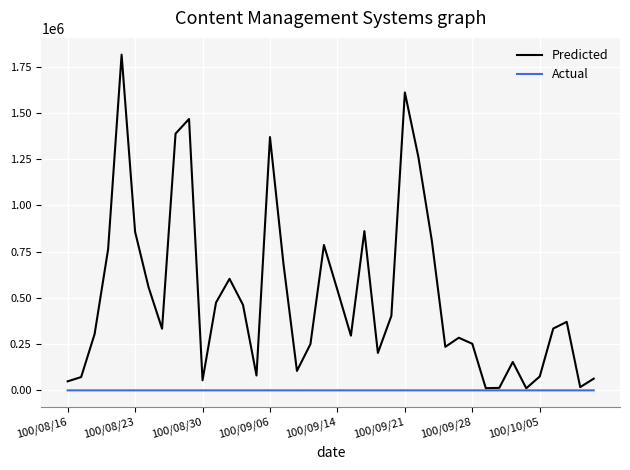

Is this an area chart (filled region under the line)?

No